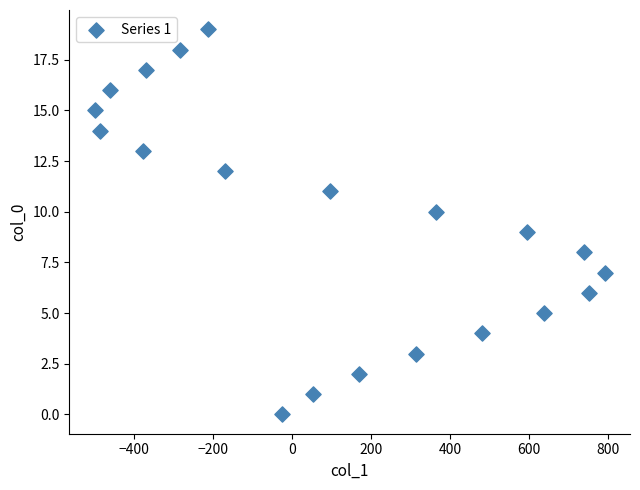

What is the range of X values (max minus min)?

1292